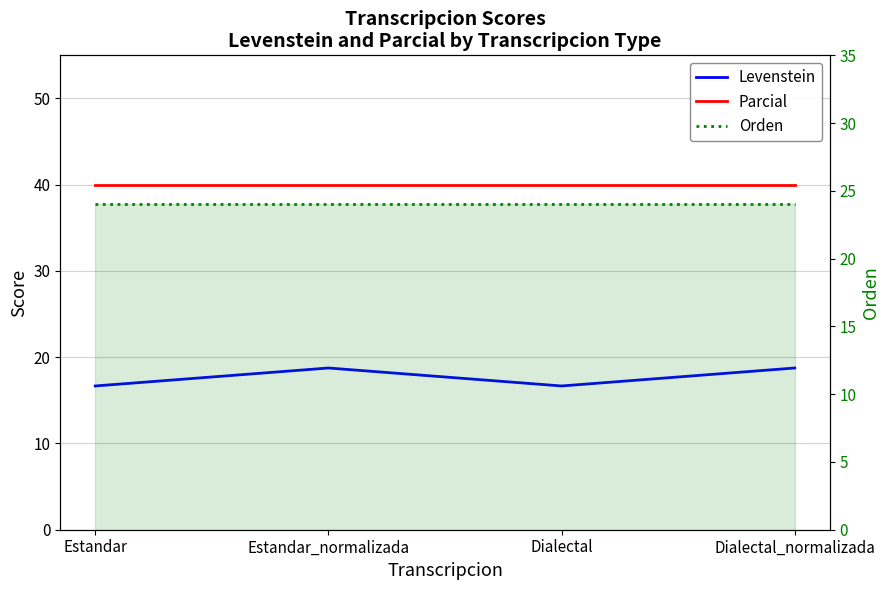

What are all the series names shown in the legend?

Levenstein, Parcial, Orden